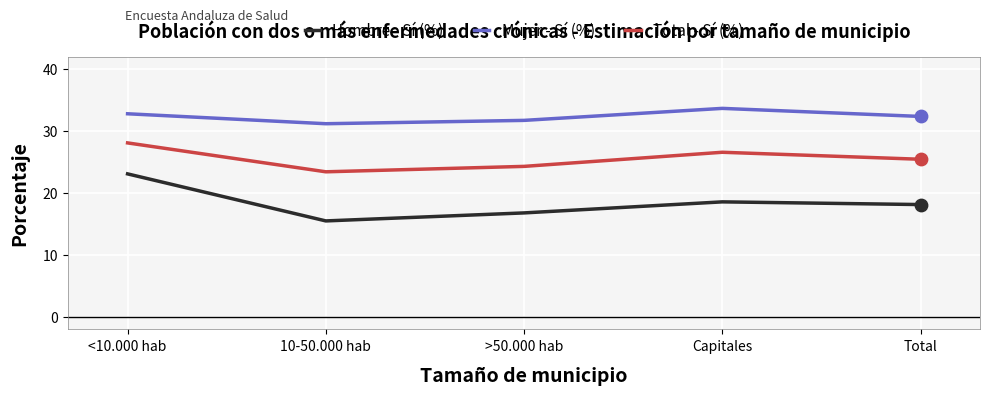

At how many categories does at least one series exceed 29?

5